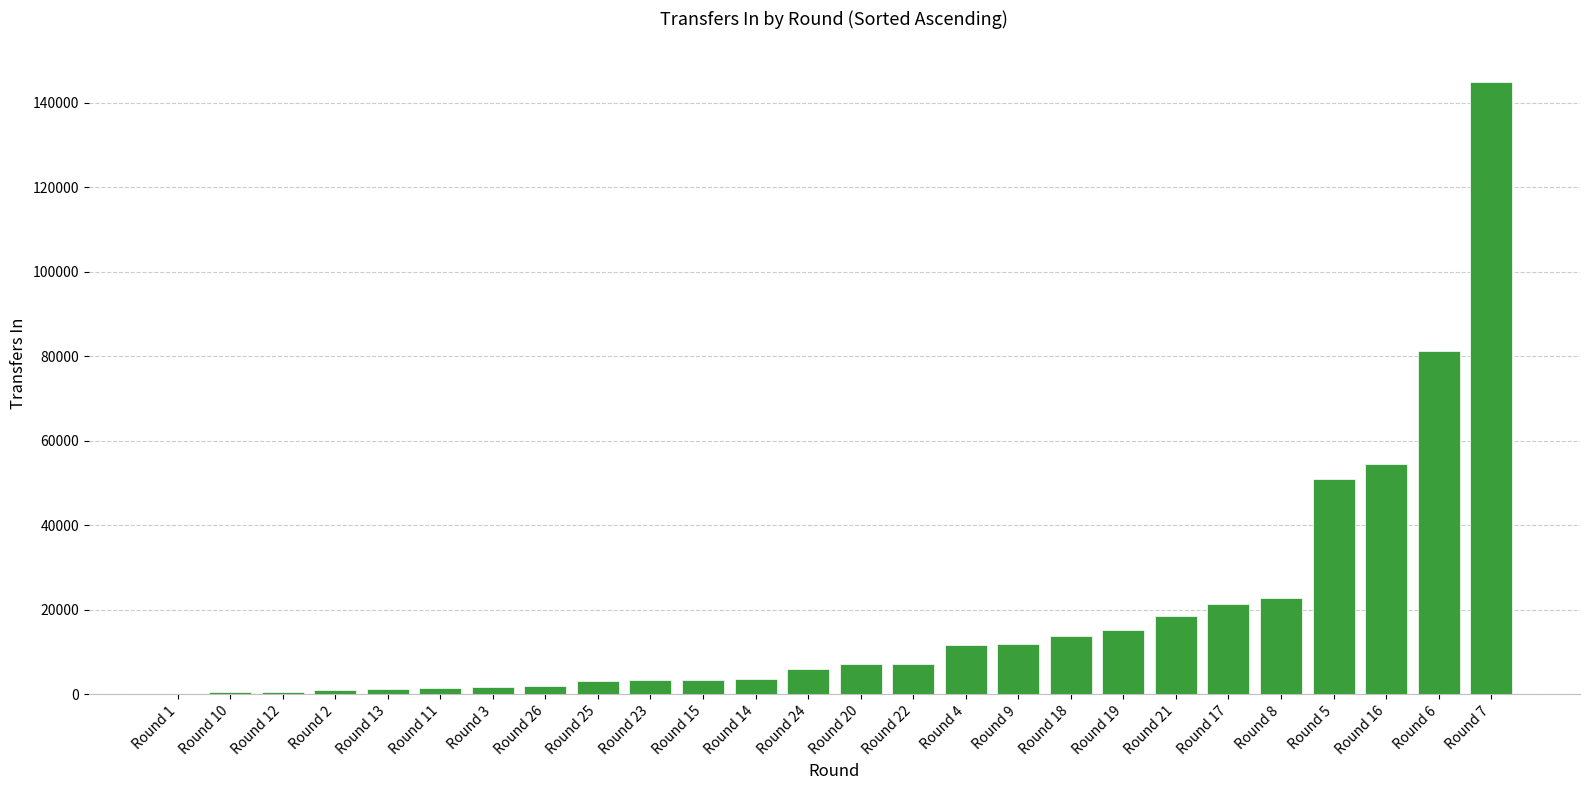

The chart shows a value of 81203 at Round 6. True or false?

True